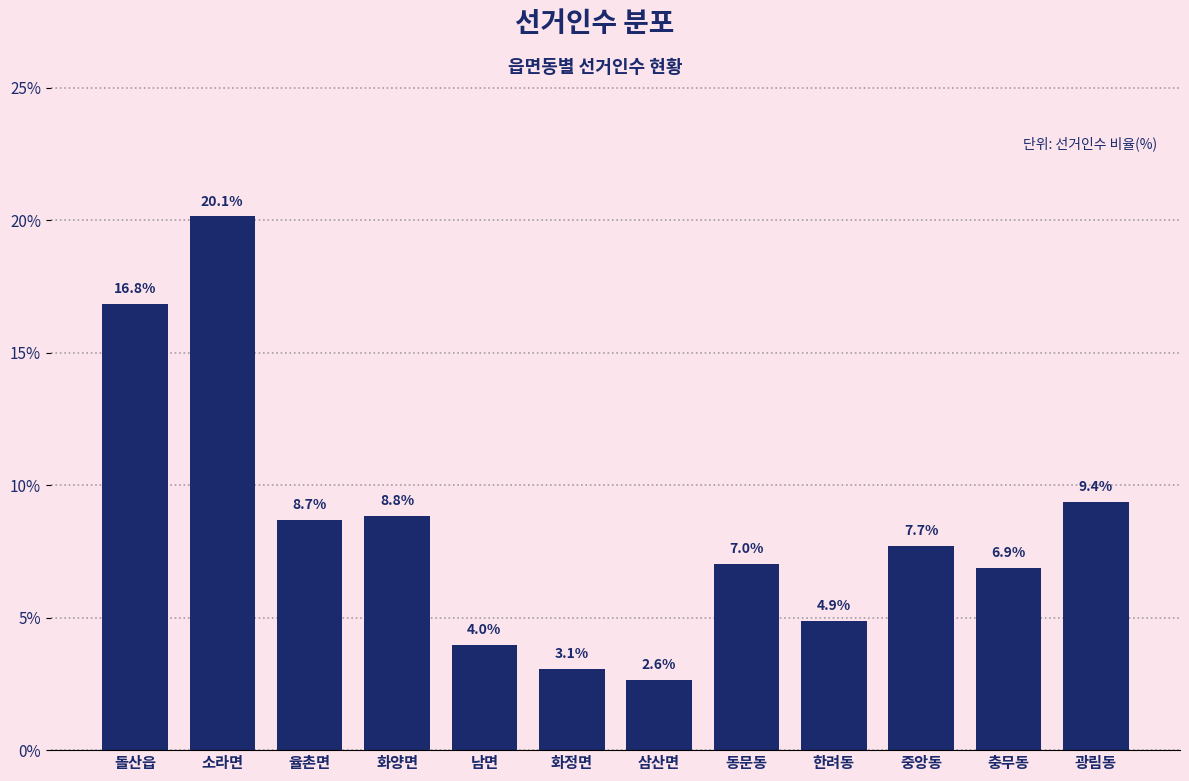

Reading left to right, extract all data points from this chart.

16.8	20.1	8.7	8.8	4.0	3.1	2.6	7.0	4.9	7.7	6.9	9.4